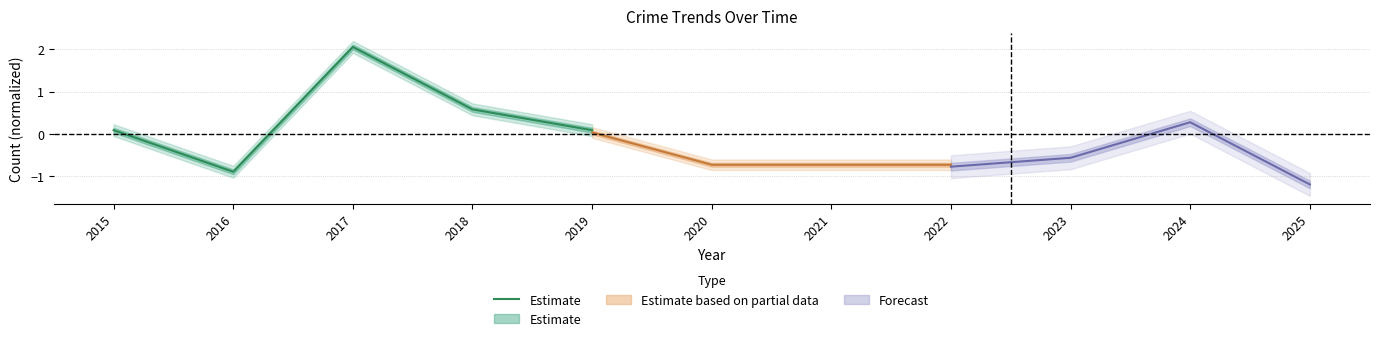

What is the maximum value shown in the chart?

2.1